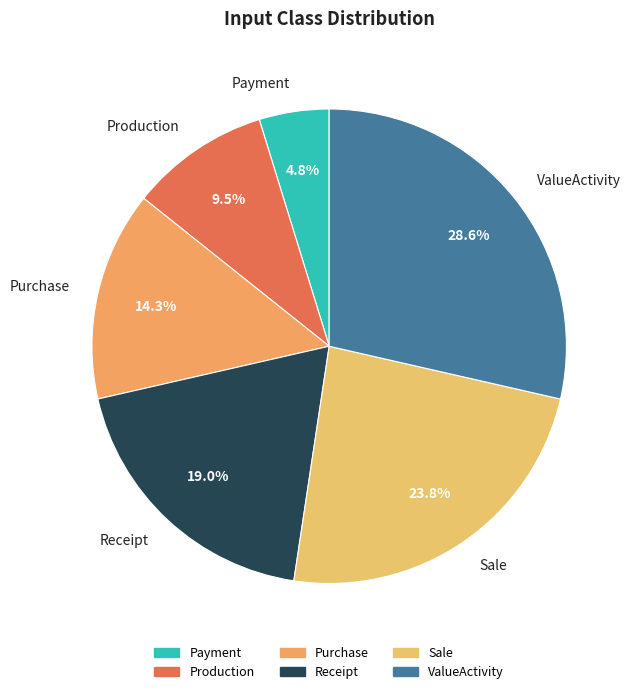

To the nearest percent, what portion does Receipt represent?

19%